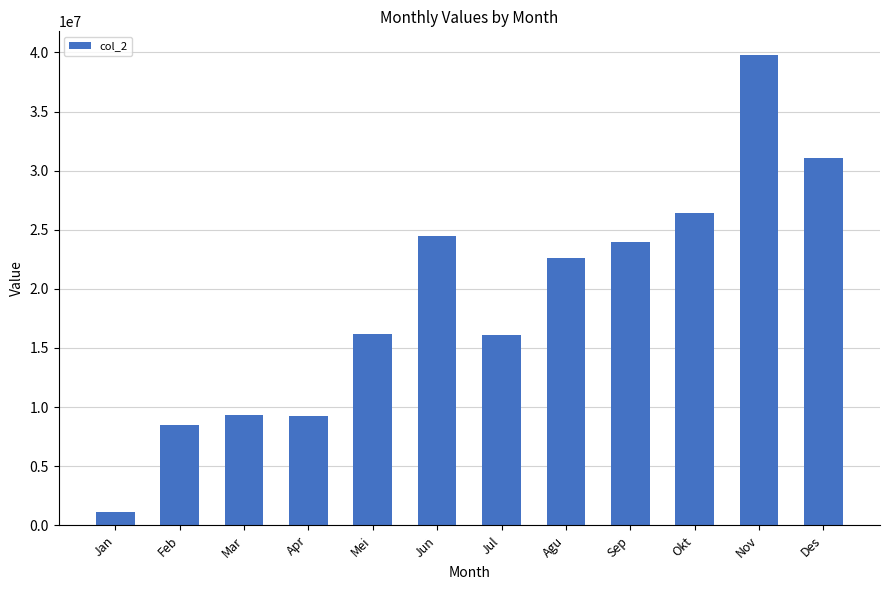

What is the label of the 9th bar from the left?

Sep